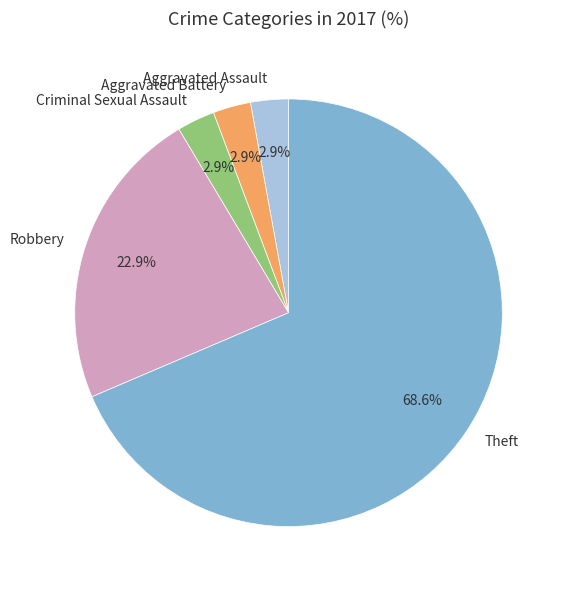

The Theft slice represents 58% of the pie. True or false?

False